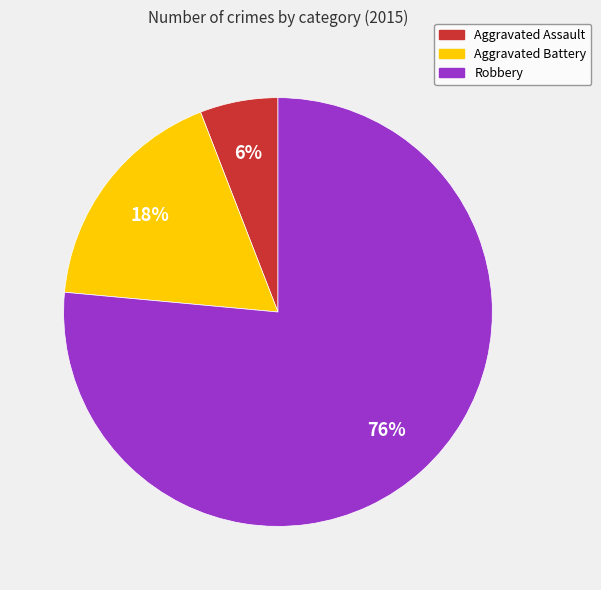

To the nearest percent, what is the average slice percentage?

33%